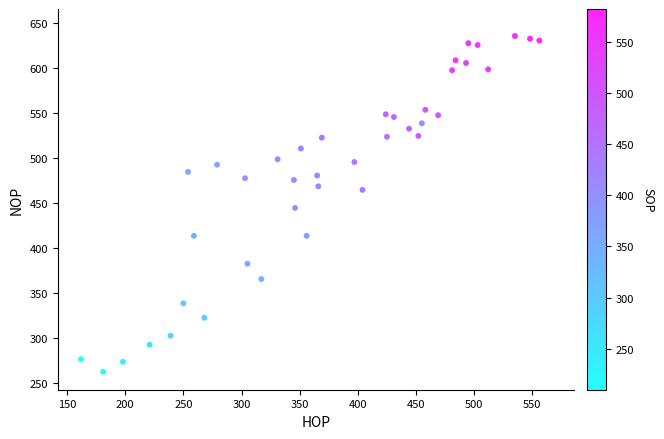

What is the range of Y values (max minus min)?

373